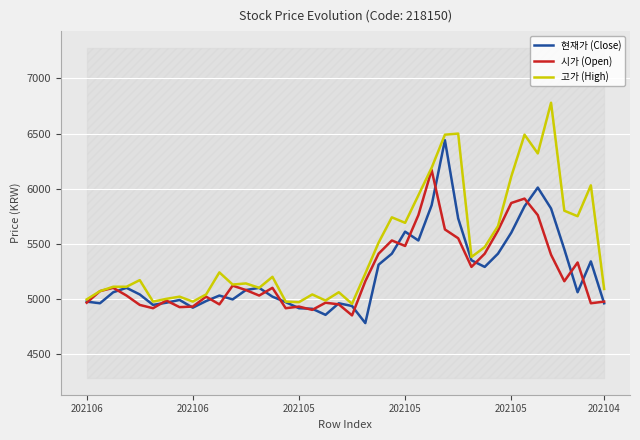

Rank the series at 7 from lowest to highest value.

시가 (Open), 현재가 (Close), 고가 (High)